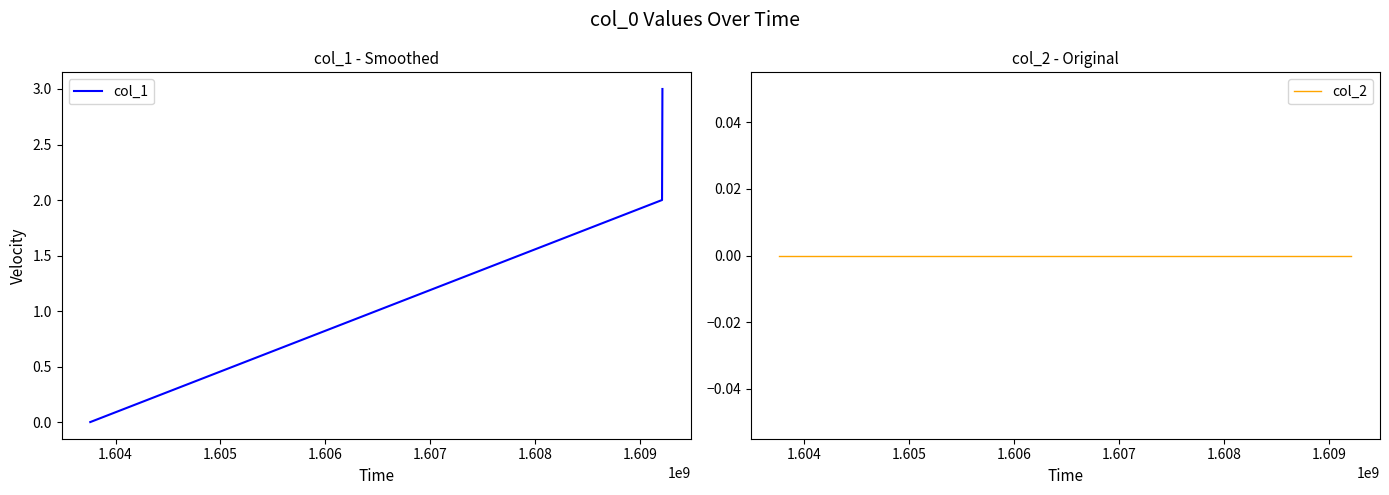

At how many categories does at least one series exceed 0?

2